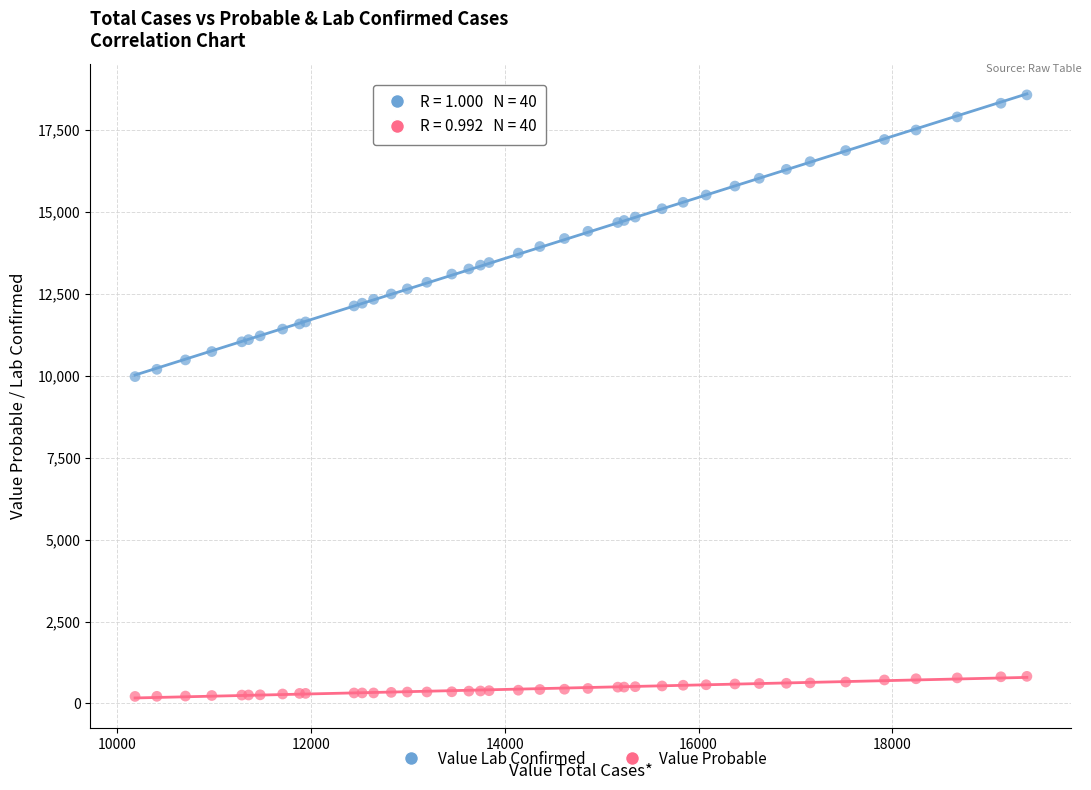

Which series has the largest Y range (max minus min)?

Value Lab Confirmed